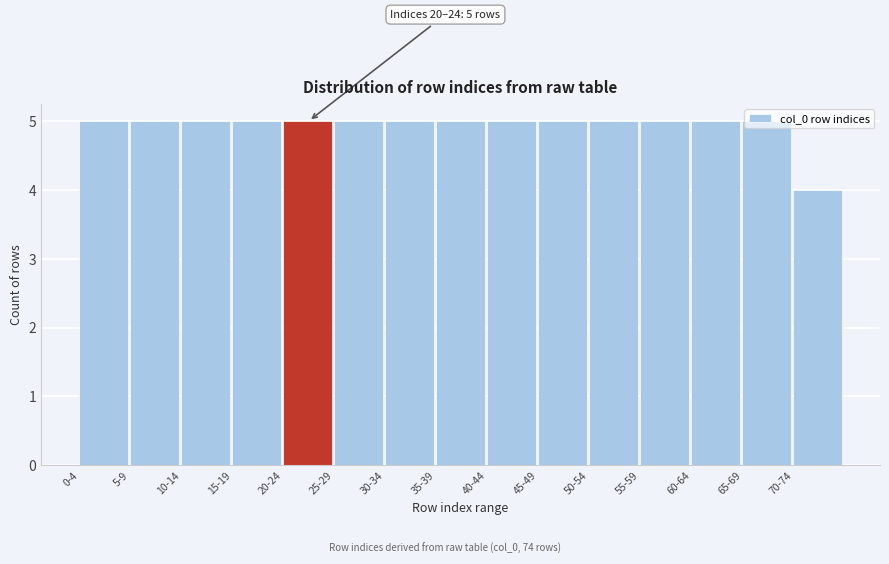

What position from the left is 15-19?

4